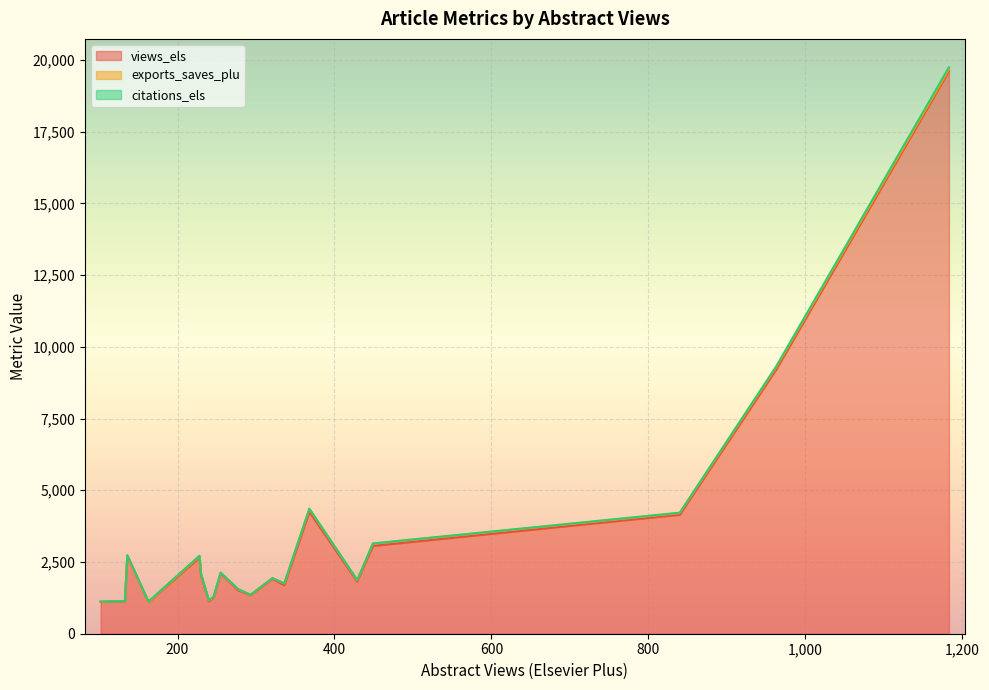

Is it true that citations_els equals 103 at 1183?

False